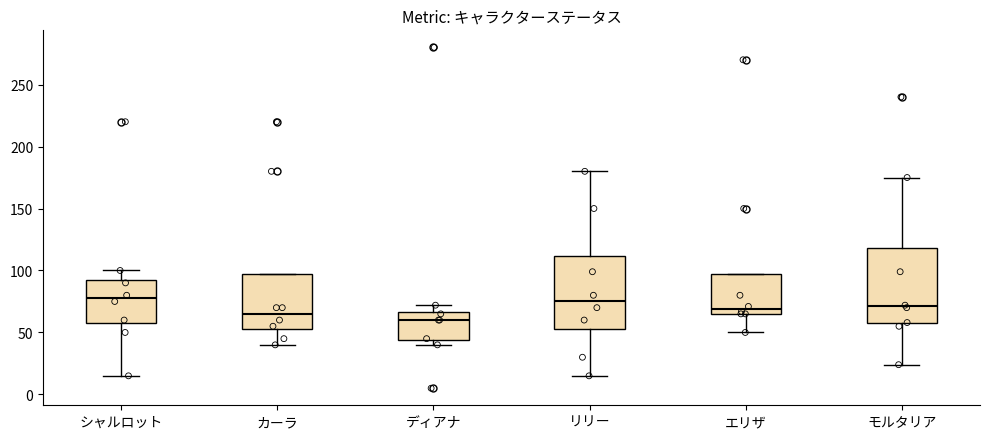

Which box has the lowest median line?

ディアナ